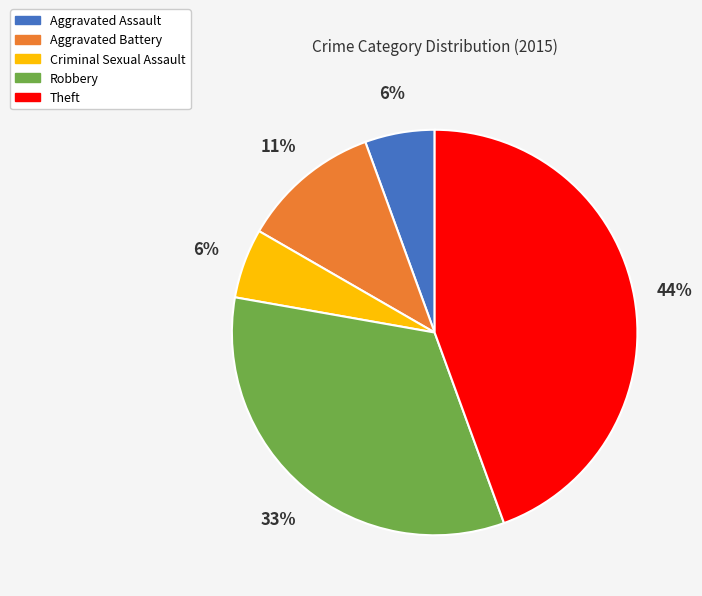

Combined, do Theft and Robbery account for over 50%?

Yes